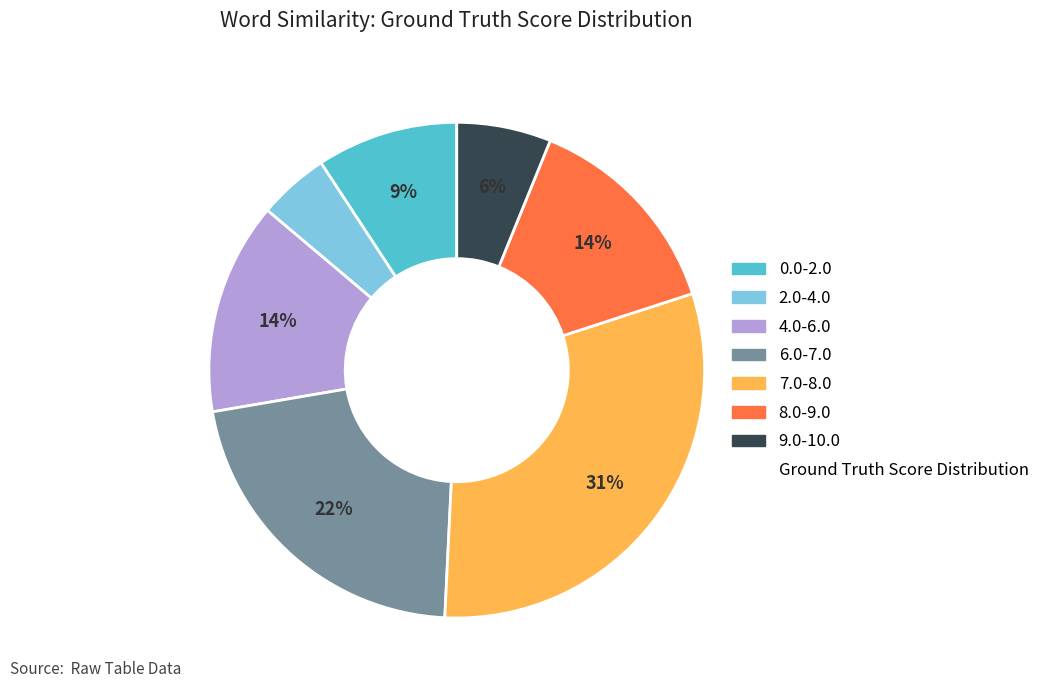

Does any single category account for the majority?

No